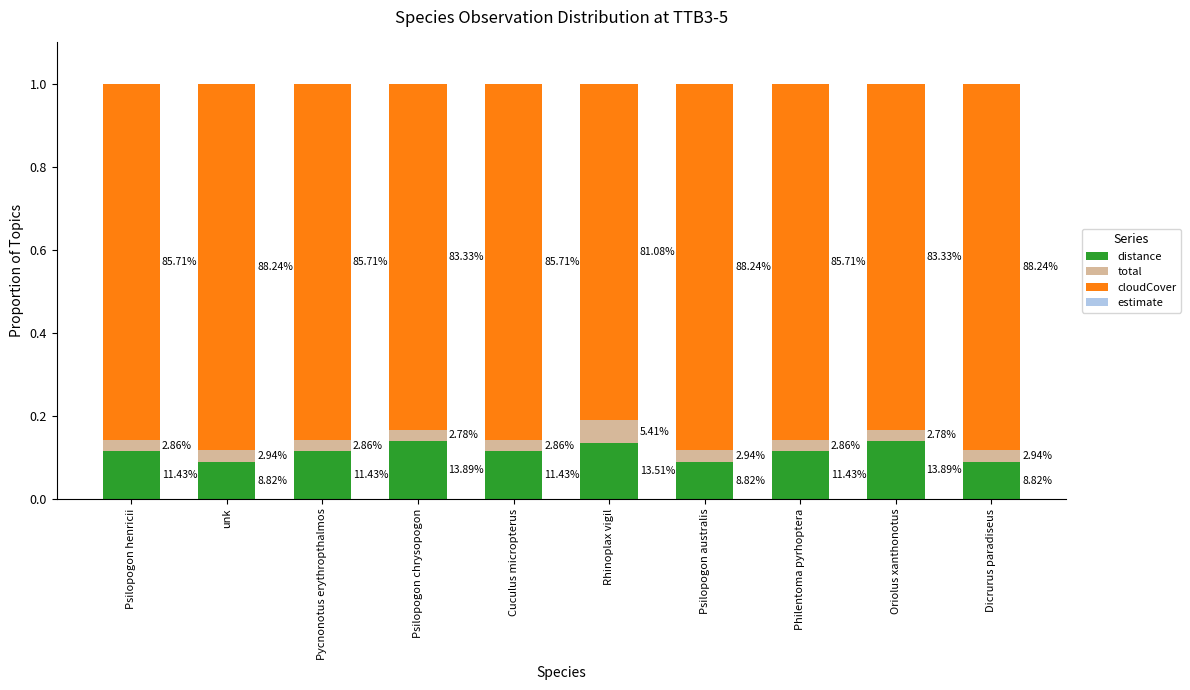

What is the average value of the cloudCover series?

0.9